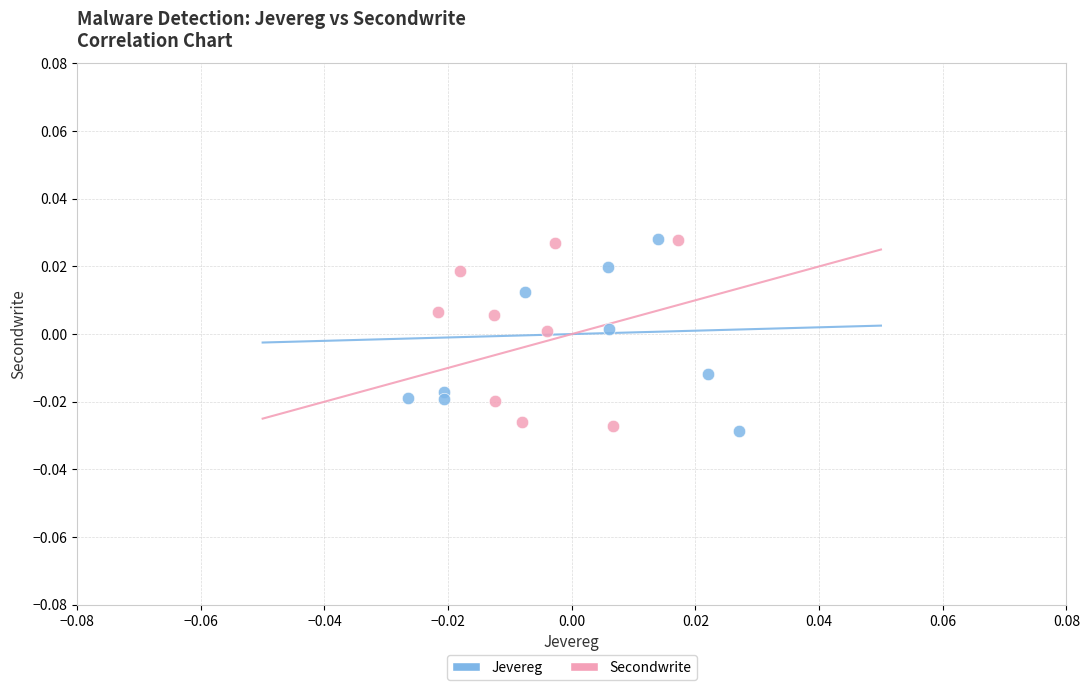

What are all the series names shown in the legend?

Jevereg, Secondwrite